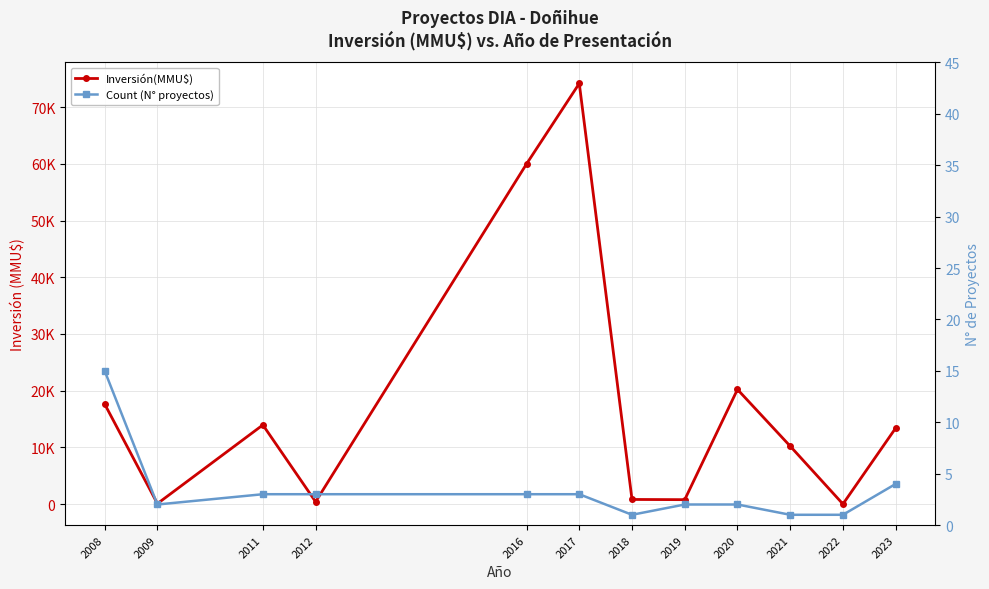

What is the greatest value displayed?

74200